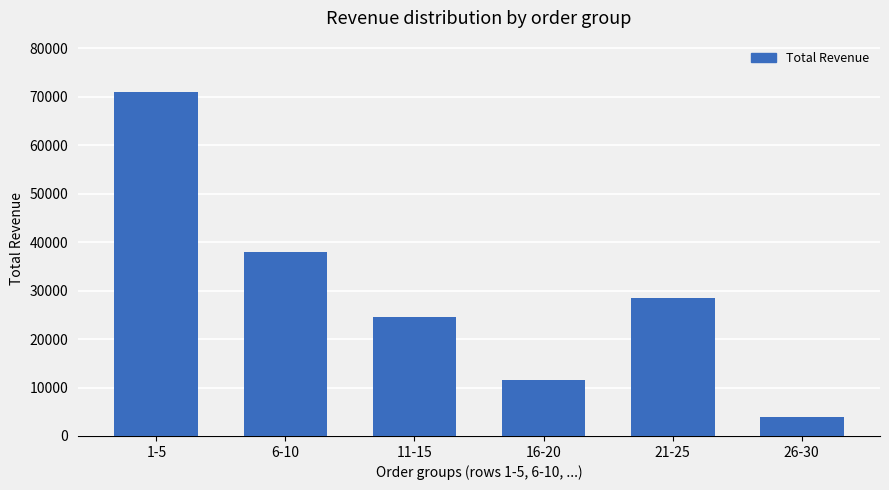

What is the label of the 4th bar from the left?

16-20